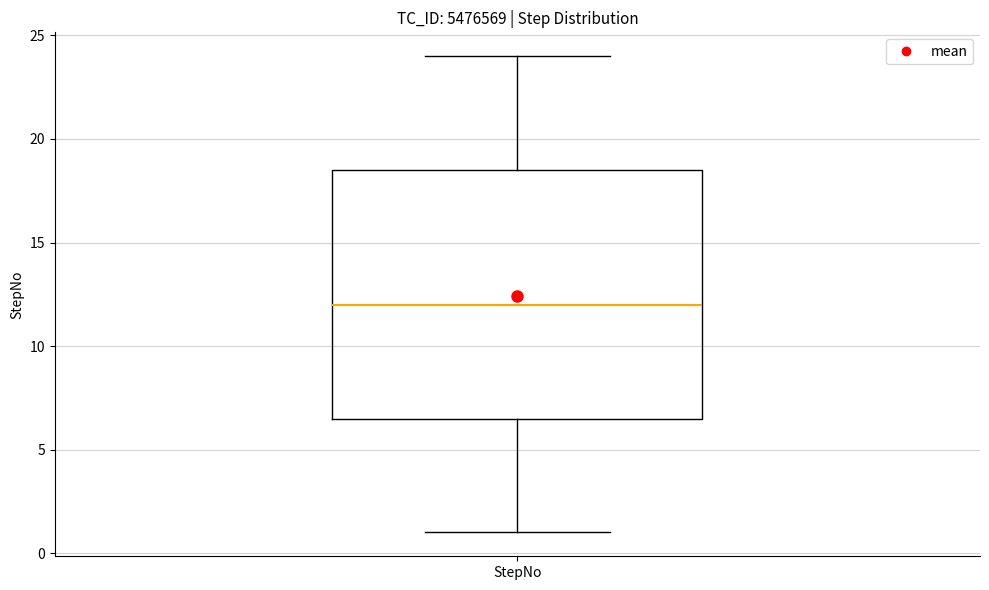

Where does the median line of the box for StepNo sit on the y-axis? The values are not printed on the chart, so give them approximately, as read against the axis.

12.0